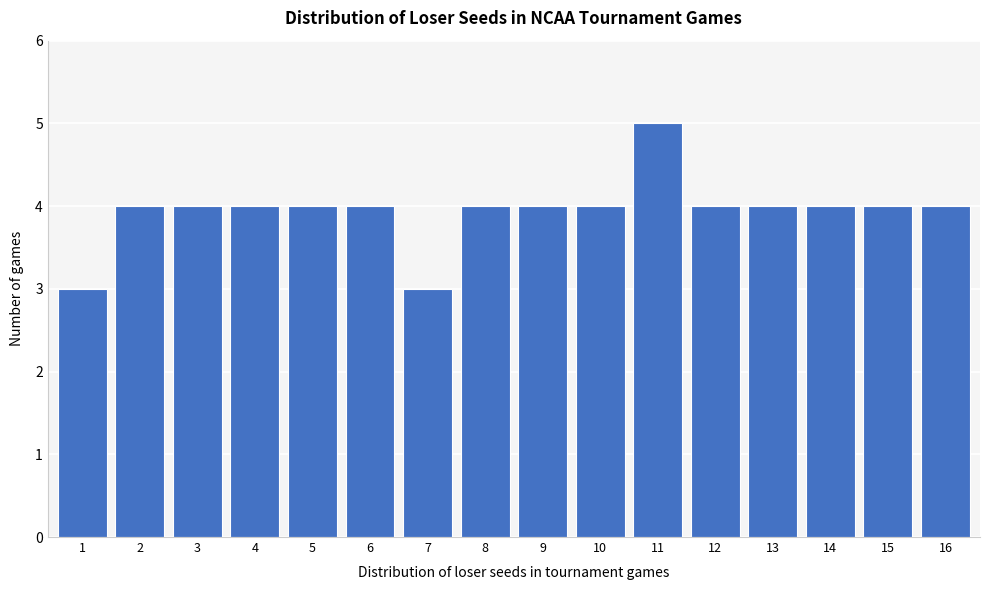

Reading left to right, list all the values displayed in this chart.

1=3	2=4	3=4	4=4	5=4	6=4	7=3	8=4	9=4	10=4	11=5	12=4	13=4	14=4	15=4	16=4